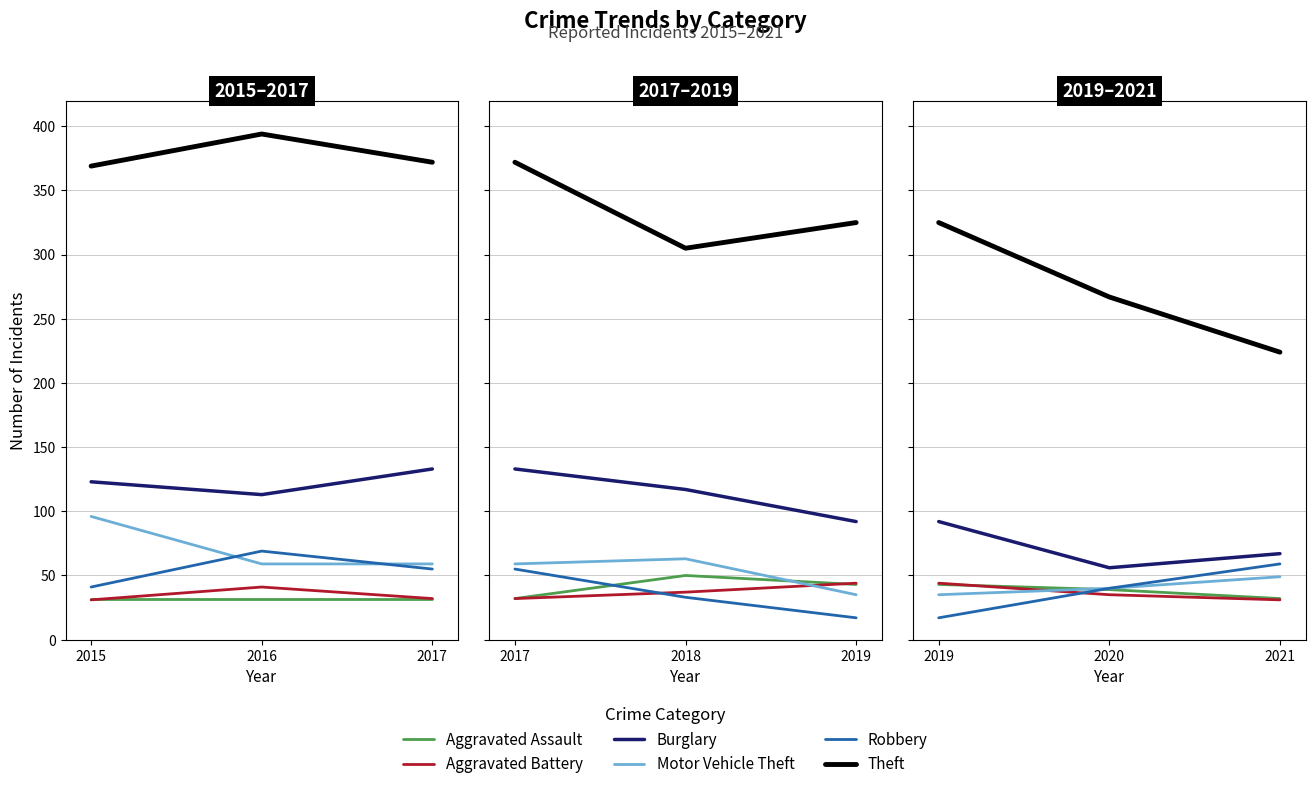

How many data points does each series have?

3